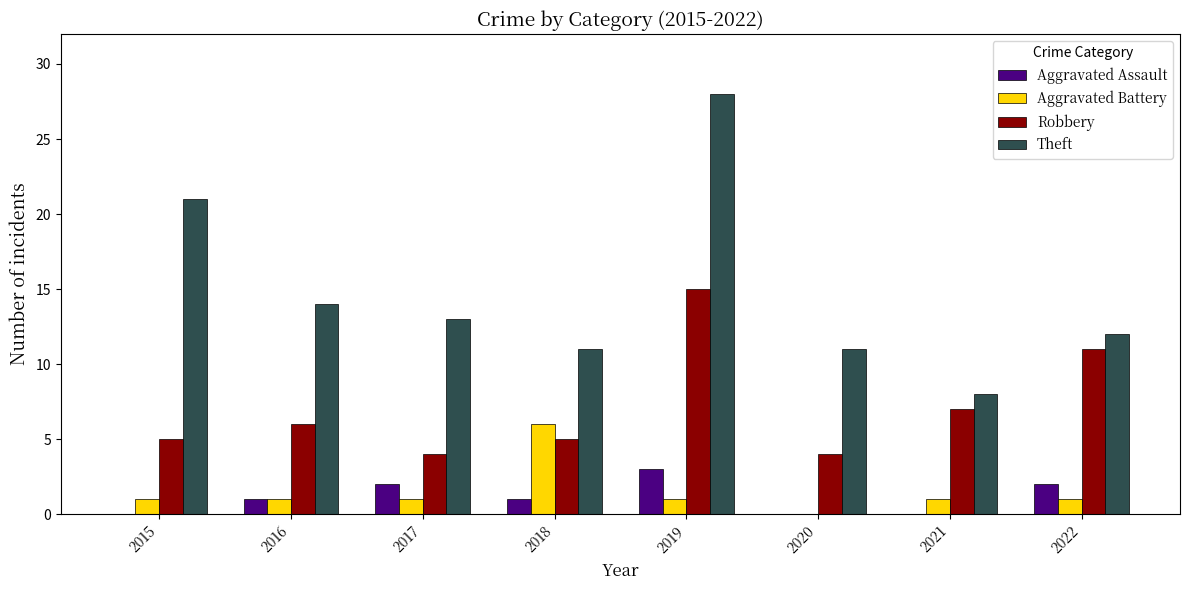

How many groups of bars are there?

8